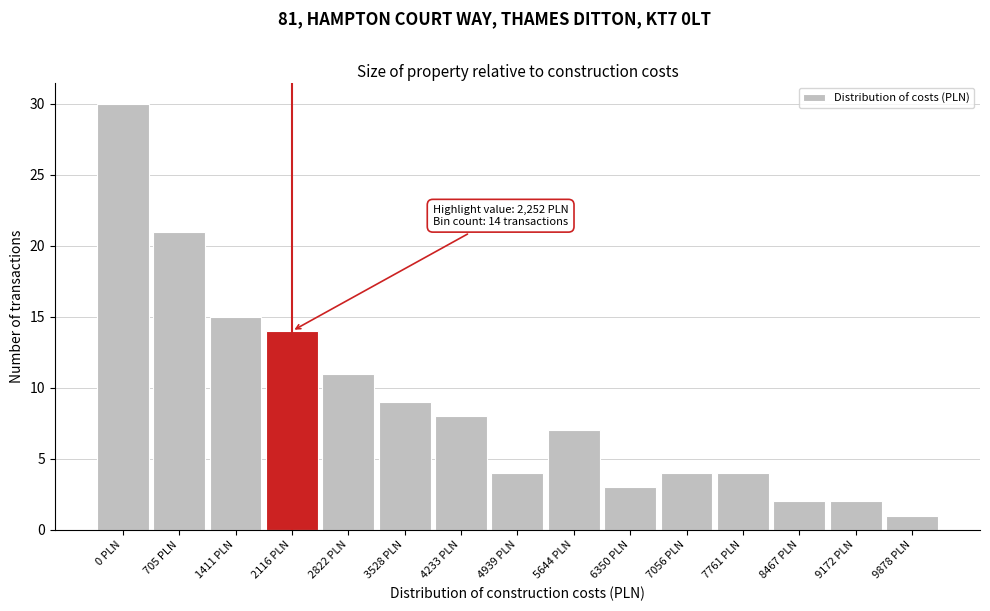

Reading left to right, what are all the values shown in this chart?

0 PLN=30	705 PLN=21	1411 PLN=15	2116 PLN=14	2822 PLN=11	3528 PLN=9	4233 PLN=8	4939 PLN=4	5644 PLN=7	6350 PLN=3	7056 PLN=4	7761 PLN=4	8467 PLN=2	9172 PLN=2	9878 PLN=1